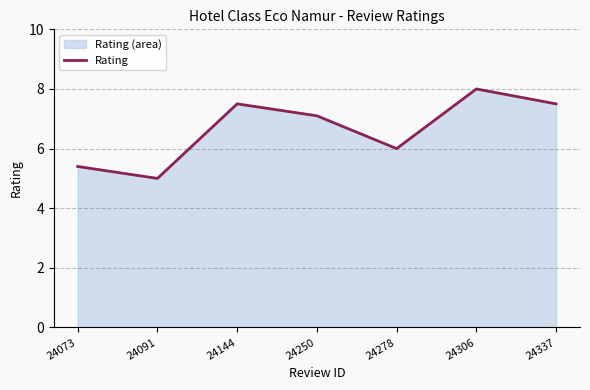

How many distinct data groups are displayed?

1